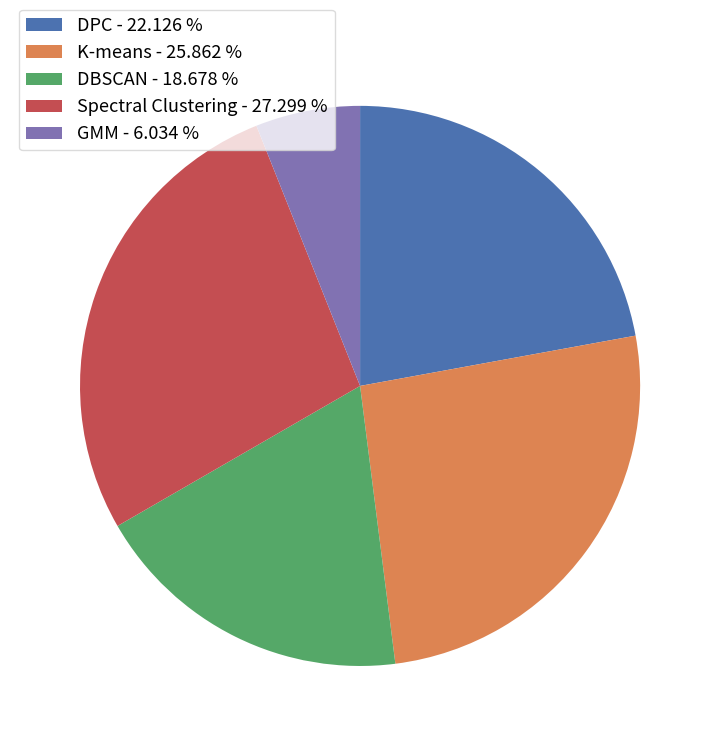

Which has a higher value, GMM - 6.034 % or Spectral Clustering - 27.299 %?

Spectral Clustering - 27.299 %